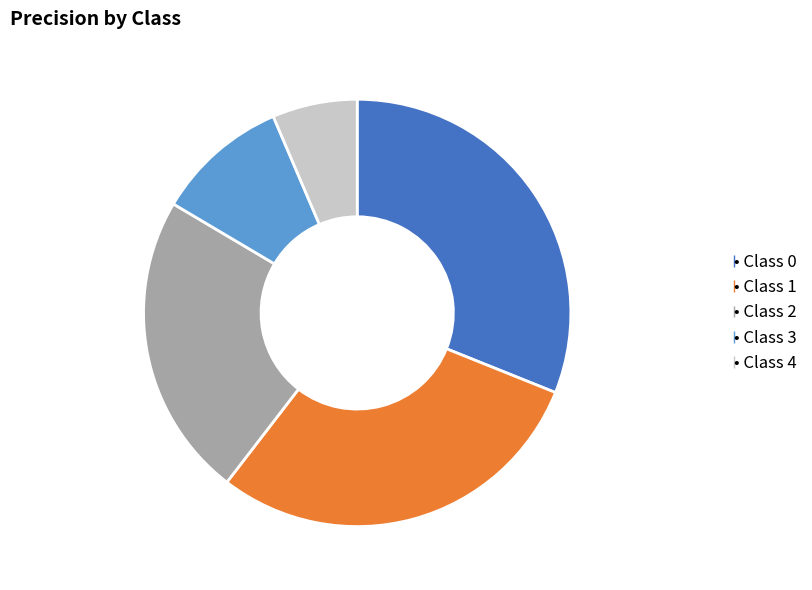

Count the number of slices in the pie.

5